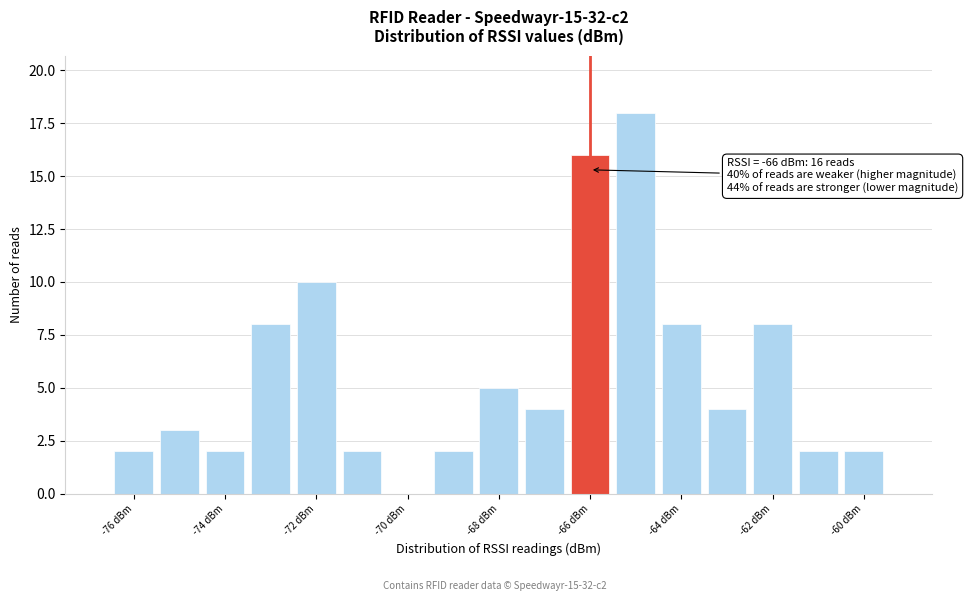

Which range on the x-axis has the tallest bar?

-65.5 to -64.5